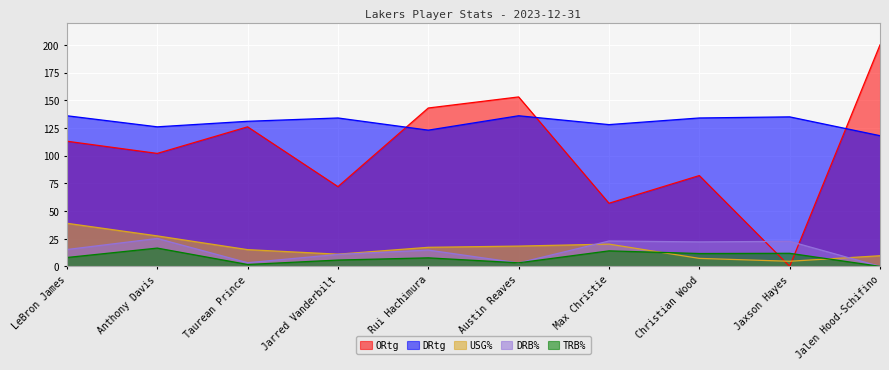

How many lines are shown in the chart?

5